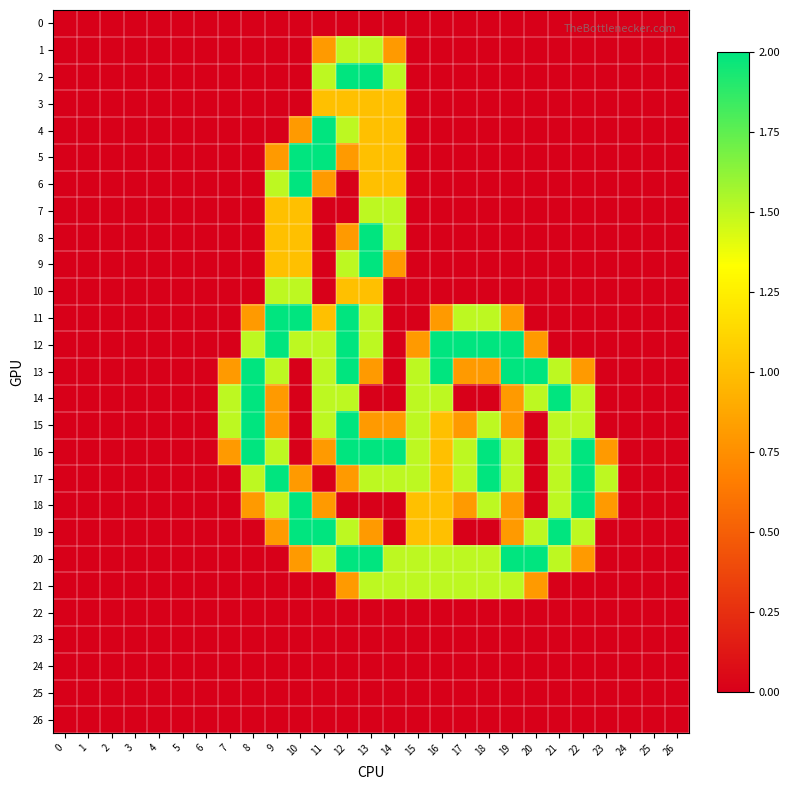

Which series has the largest range (max minus min)?

2